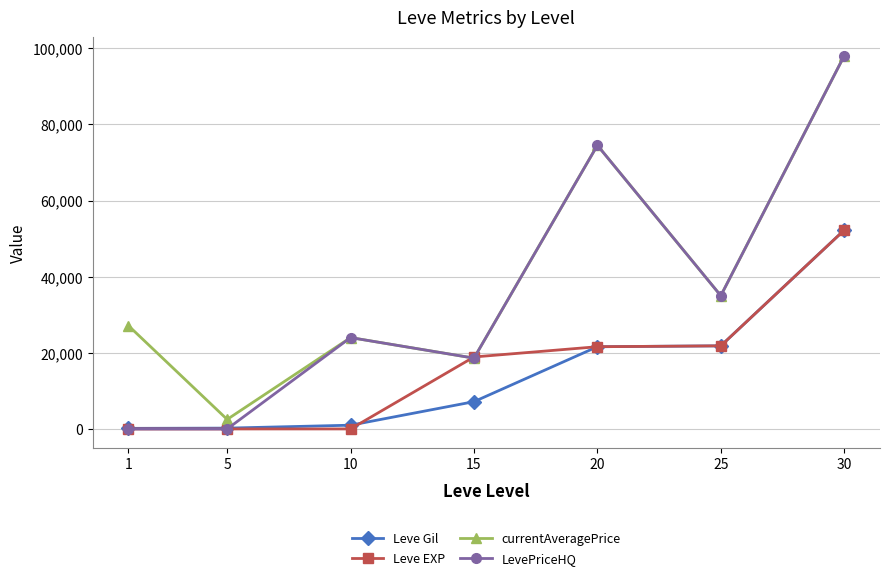

At which category is the sum across all series the highest?

30